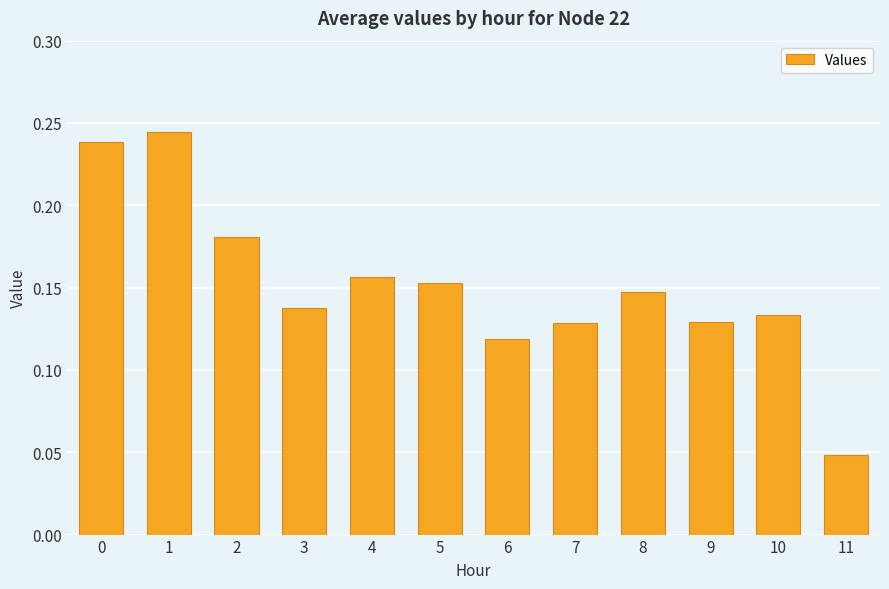

At which category does the chart reach its minimum across all series?

11